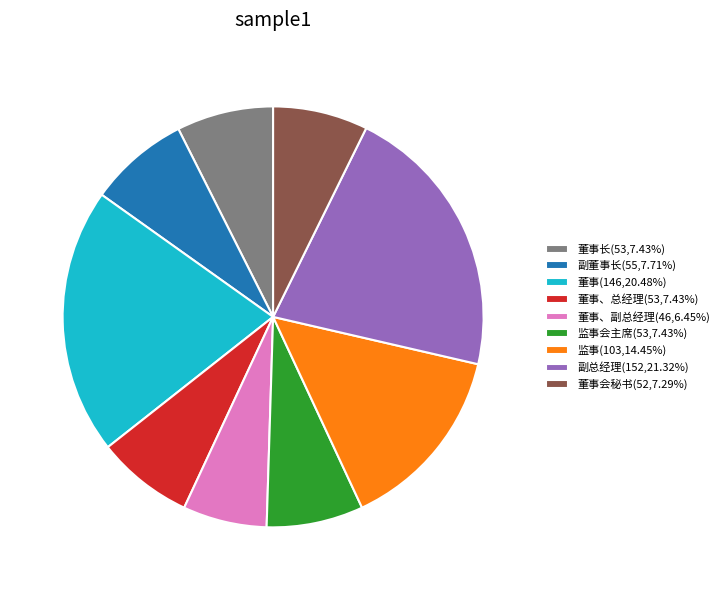

Is the sum of 董事、副总经理(46,6.45%) and 副董事长(55,7.71%) greater than half?

No